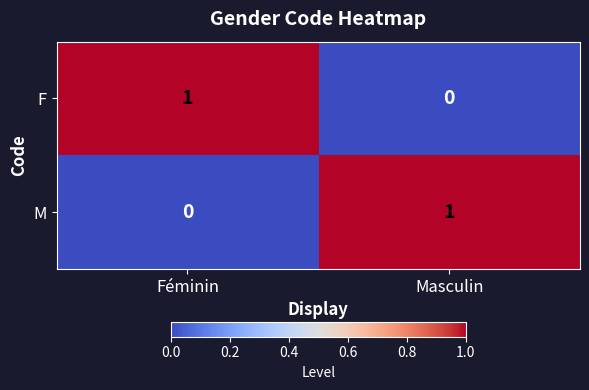

Is it true that M equals 1 at Masculin?

True